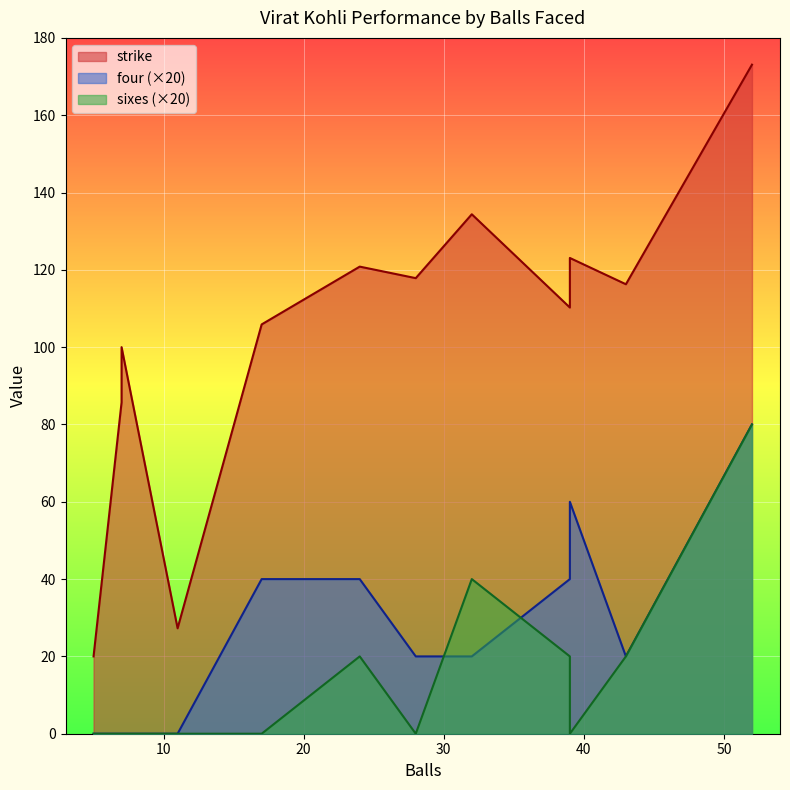

Where is strike nearest to the value 96?

7